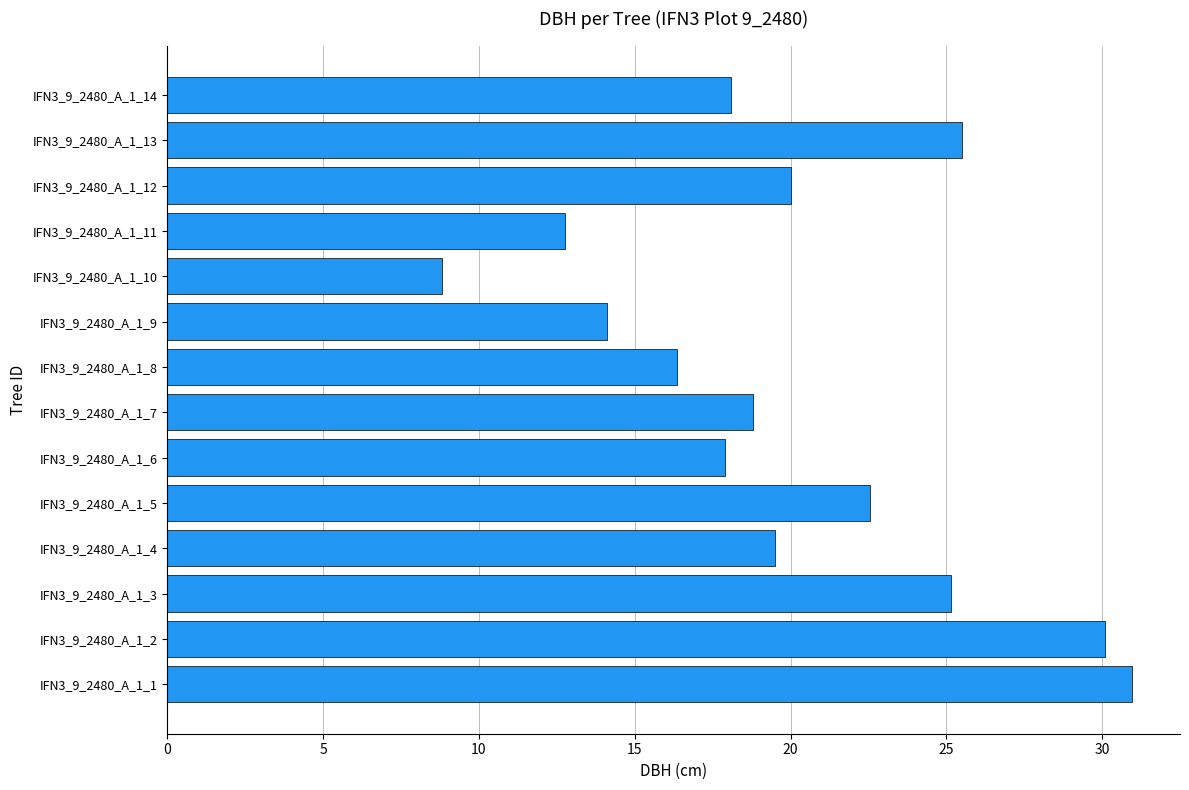

Between IFN3_9_2480_A_1_5 and IFN3_9_2480_A_1_10, which is larger?

IFN3_9_2480_A_1_5